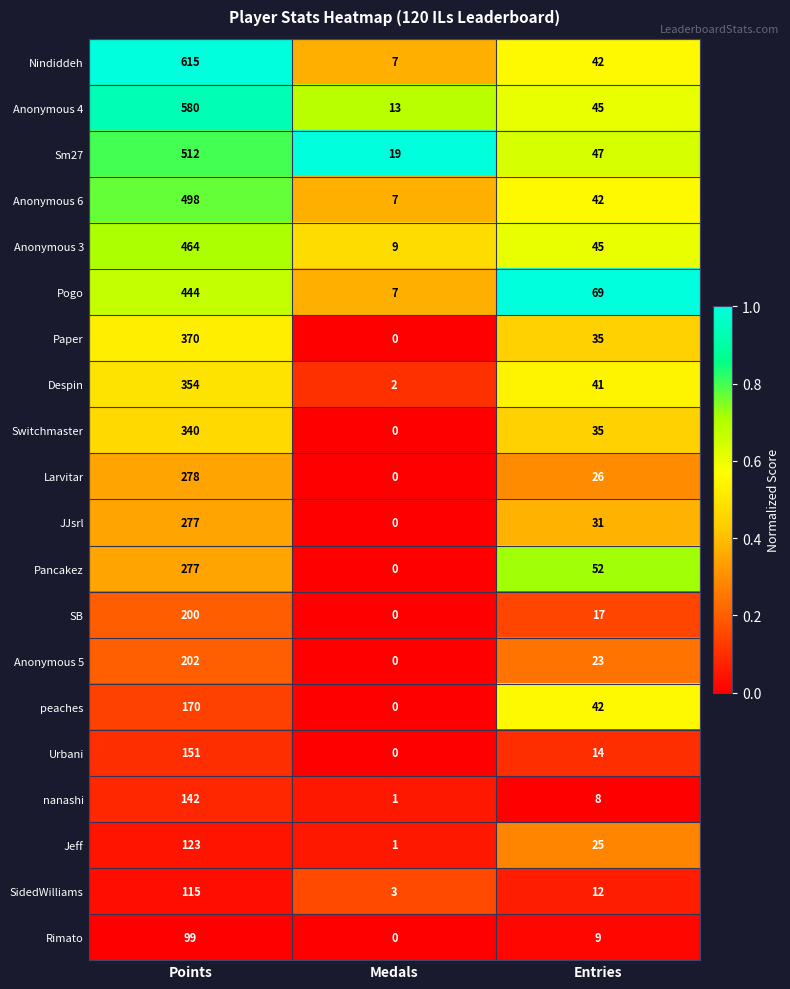

Which series has the widest spread of values?

Nindiddeh